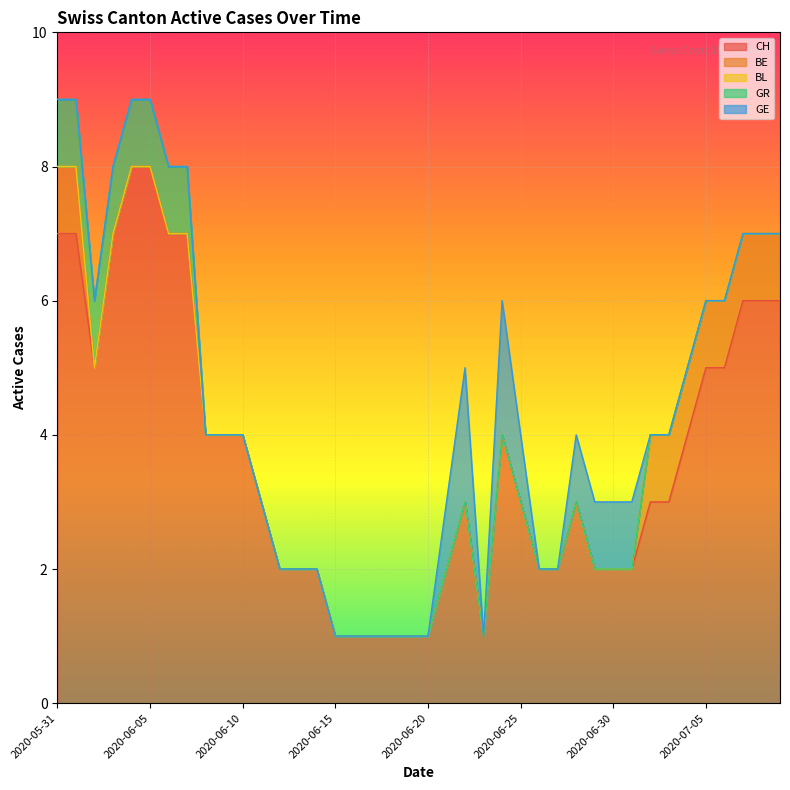

Reading left to right, what are all the values shown in this chart?

CH: 2020-05-31=7	2020-06-01=7	2020-06-02=5	2020-06-03=7	2020-06-04=8	2020-06-05=8	2020-06-06=7	2020-06-07=7	2020-06-08=4	2020-06-09=4	2020-06-10=4	2020-06-11=3	2020-06-12=2	2020-06-13=2	2020-06-14=2	2020-06-15=1	2020-06-16=1	2020-06-17=1	2020-06-18=1	2020-06-19=1	2020-06-20=1	2020-06-21=2	2020-06-22=3	2020-06-23=1	2020-06-24=4	2020-06-25=3	2020-06-26=2	2020-06-27=2	2020-06-28=3	2020-06-29=2	2020-06-30=2	2020-07-01=2	2020-07-02=3	2020-07-03=3	2020-07-04=4	2020-07-05=5	2020-07-06=5	2020-07-07=6	2020-07-08=6	2020-07-09=6
BE: 2020-05-31=1	2020-06-01=1	2020-06-02=0	2020-06-03=0	2020-06-04=0	2020-06-05=0	2020-06-06=0	2020-06-07=0	2020-06-08=0	2020-06-09=0	2020-06-10=0	2020-06-11=0	2020-06-12=0	2020-06-13=0	2020-06-14=0	2020-06-15=0	2020-06-16=0	2020-06-17=0	2020-06-18=0	2020-06-19=0	2020-06-20=0	2020-06-21=0	2020-06-22=0	2020-06-23=0	2020-06-24=0	2020-06-25=0	2020-06-26=0	2020-06-27=0	2020-06-28=0	2020-06-29=0	2020-06-30=0	2020-07-01=0	2020-07-02=1	2020-07-03=1	2020-07-04=1	2020-07-05=1	2020-07-06=1	2020-07-07=1	2020-07-08=1	2020-07-09=1
BL: 2020-05-31=0	2020-06-01=0	2020-06-02=0	2020-06-03=0	2020-06-04=0	2020-06-05=0	2020-06-06=0	2020-06-07=0	2020-06-08=0	2020-06-09=0	2020-06-10=0	2020-06-11=0	2020-06-12=0	2020-06-13=0	2020-06-14=0	2020-06-15=0	2020-06-16=0	2020-06-17=0	2020-06-18=0	2020-06-19=0	2020-06-20=0	2020-06-21=0	2020-06-22=0	2020-06-23=0	2020-06-24=0	2020-06-25=0	2020-06-26=0	2020-06-27=0	2020-06-28=0	2020-06-29=0	2020-06-30=0	2020-07-01=0	2020-07-02=0	2020-07-03=0	2020-07-04=0	2020-07-05=0	2020-07-06=0	2020-07-07=0	2020-07-08=0	2020-07-09=0
GR: 2020-05-31=1	2020-06-01=1	2020-06-02=1	2020-06-03=1	2020-06-04=1	2020-06-05=1	2020-06-06=1	2020-06-07=1	2020-06-08=0	2020-06-09=0	2020-06-10=0	2020-06-11=0	2020-06-12=0	2020-06-13=0	2020-06-14=0	2020-06-15=0	2020-06-16=0	2020-06-17=0	2020-06-18=0	2020-06-19=0	2020-06-20=0	2020-06-21=0	2020-06-22=0	2020-06-23=0	2020-06-24=0	2020-06-25=0	2020-06-26=0	2020-06-27=0	2020-06-28=0	2020-06-29=0	2020-06-30=0	2020-07-01=0	2020-07-02=0	2020-07-03=0	2020-07-04=0	2020-07-05=0	2020-07-06=0	2020-07-07=0	2020-07-08=0	2020-07-09=0
GE: 2020-05-31=0	2020-06-01=0	2020-06-02=0	2020-06-03=0	2020-06-04=0	2020-06-05=0	2020-06-06=0	2020-06-07=0	2020-06-08=0	2020-06-09=0	2020-06-10=0	2020-06-11=0	2020-06-12=0	2020-06-13=0	2020-06-14=0	2020-06-15=0	2020-06-16=0	2020-06-17=0	2020-06-18=0	2020-06-19=0	2020-06-20=0	2020-06-21=1	2020-06-22=2	2020-06-23=0	2020-06-24=2	2020-06-25=1	2020-06-26=0	2020-06-27=0	2020-06-28=1	2020-06-29=1	2020-06-30=1	2020-07-01=1	2020-07-02=0	2020-07-03=0	2020-07-04=0	2020-07-05=0	2020-07-06=0	2020-07-07=0	2020-07-08=0	2020-07-09=0